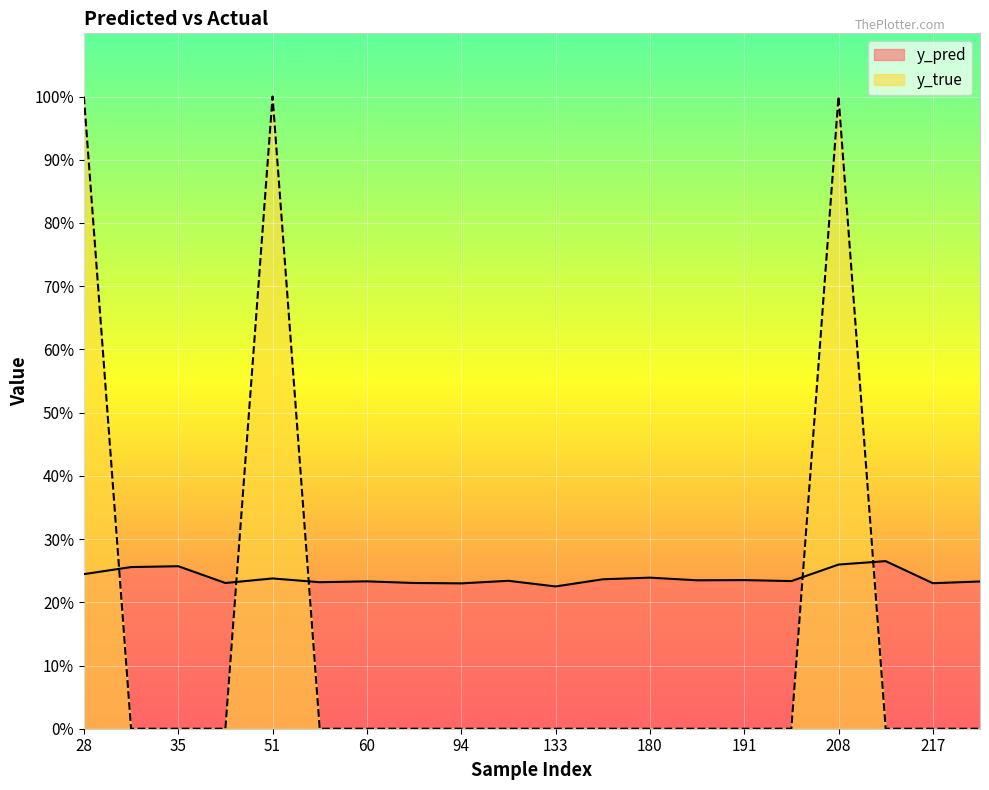

How many data points does each series have?

20